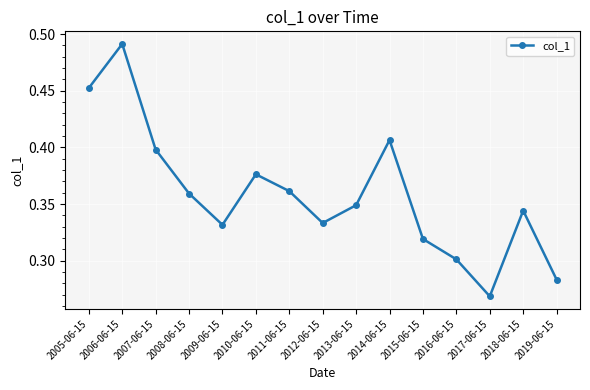

What is the sum of all values?

5.4